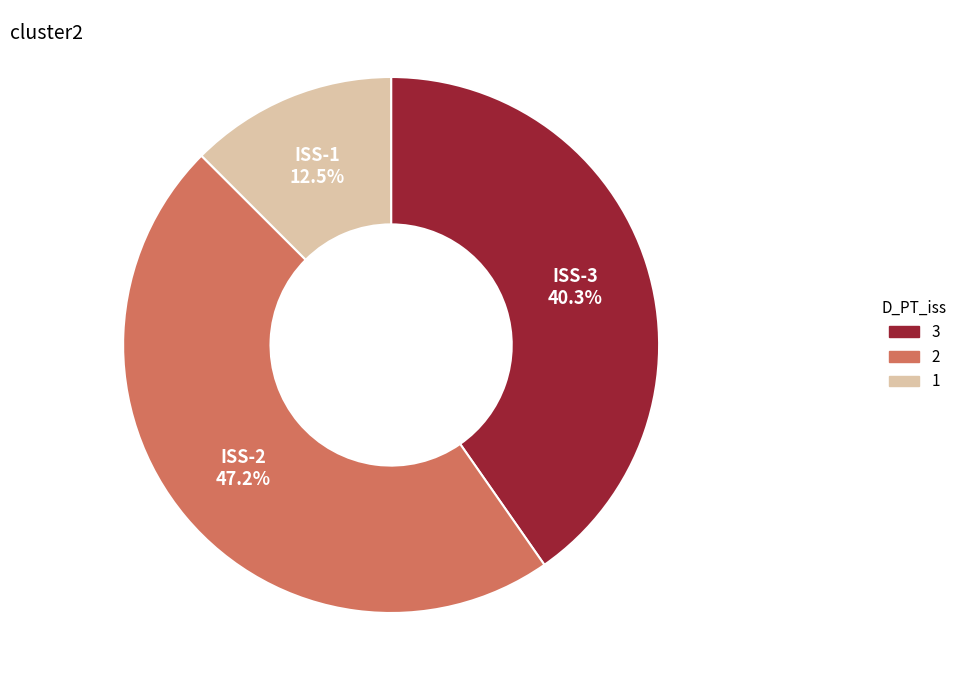

Count the number of slices in the pie.

3